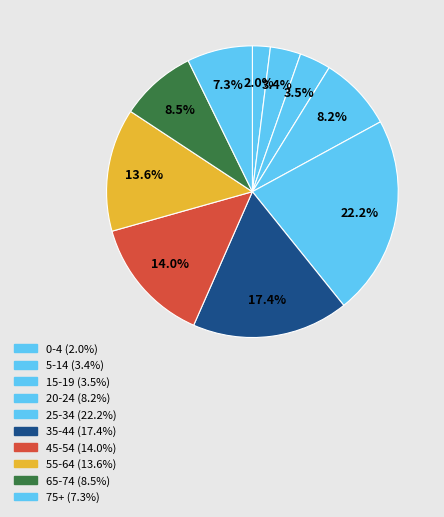

To the nearest percent, what portion does 0-4 represent?

2%